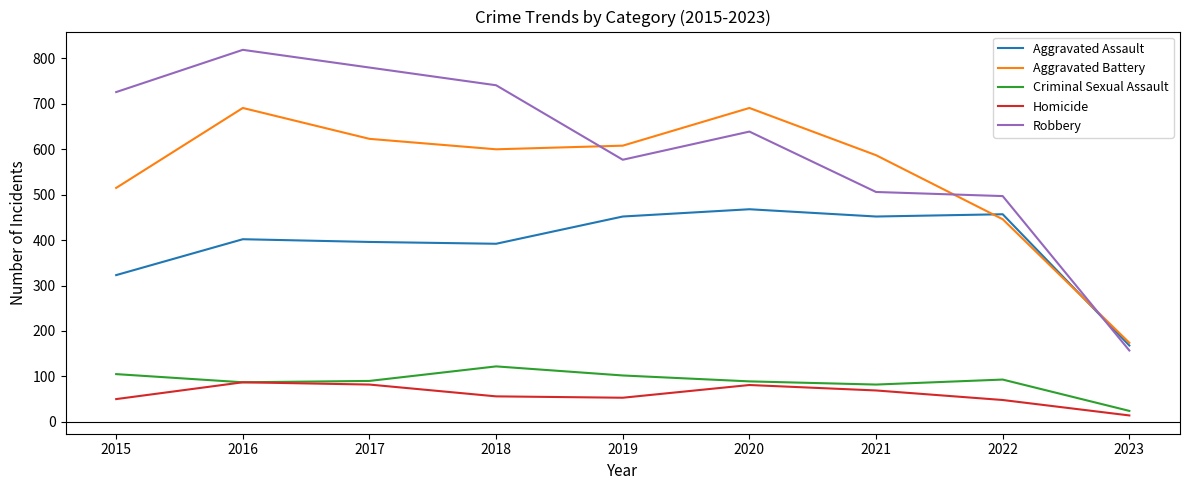

The value of Aggravated Battery at 2021 is 587. True or false?

True